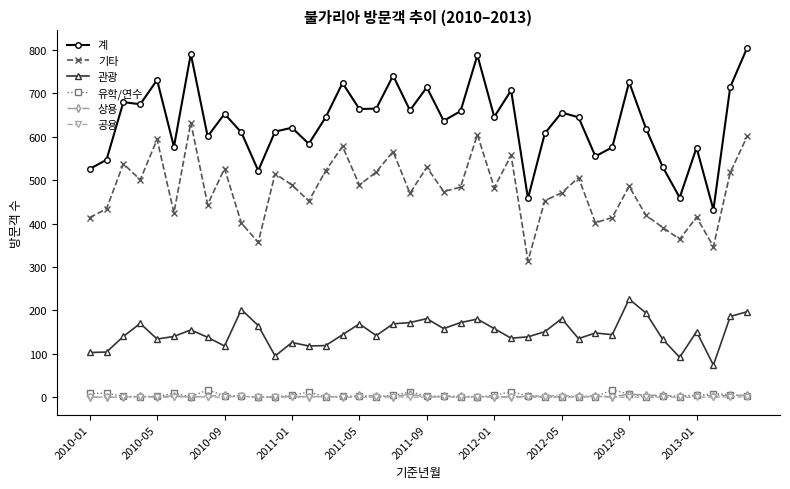

Which series has the largest total across all categories?

계